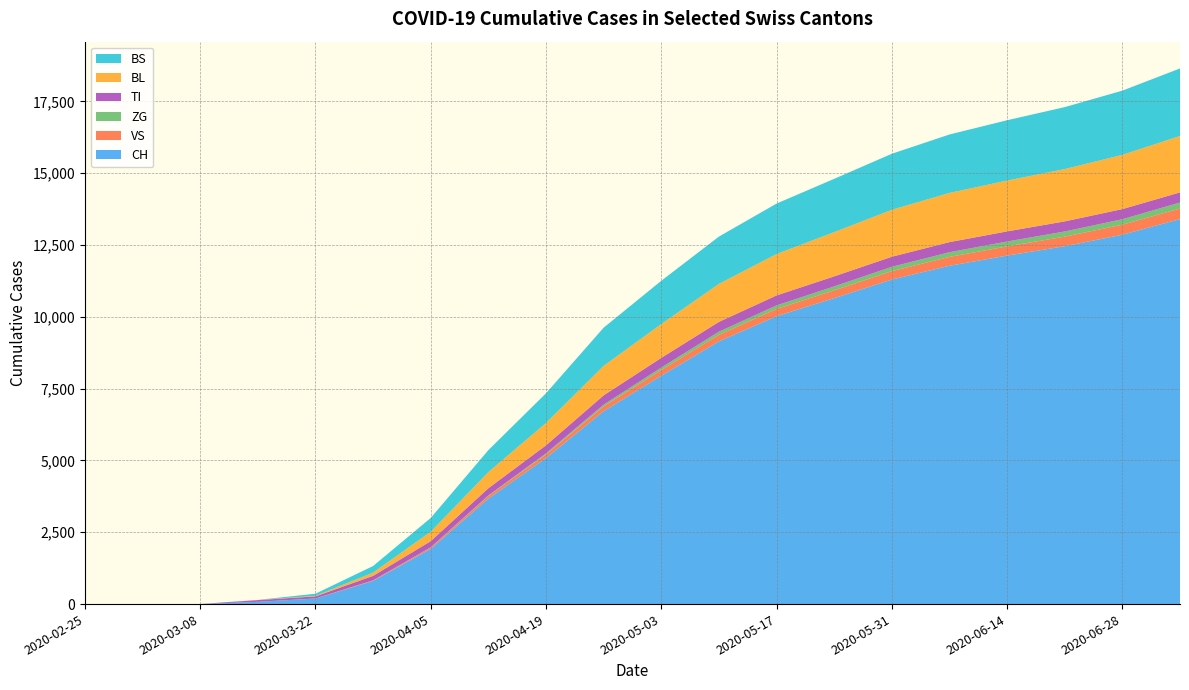

Reading right to left, extract all data points from this chart.

CH: 2020-07-05=13400	2020-06-28=12857	2020-06-21=12457	2020-06-14=12130	2020-06-07=11776	2020-05-31=11296	2020-05-24=10648	2020-05-17=10019	2020-05-10=9144	2020-05-03=7947	2020-04-26=6713	2020-04-19=5082	2020-04-12=3671	2020-04-05=1923	2020-03-29=806	2020-03-22=192	2020-03-15=79	2020-03-08=3	2020-03-01=0	2020-02-25=0
VS: 2020-07-05=369	2020-06-28=349	2020-06-21=334	2020-06-14=321	2020-06-07=310	2020-05-31=293	2020-05-24=273	2020-05-17=254	2020-05-10=229	2020-05-03=200	2020-04-26=168	2020-04-19=127	2020-04-12=92	2020-04-05=50	2020-03-29=21	2020-03-22=5	2020-03-15=0	2020-03-08=0	2020-03-01=0	2020-02-25=0
ZG: 2020-07-05=209	2020-06-28=191	2020-06-21=179	2020-06-14=170	2020-06-07=162	2020-05-31=151	2020-05-24=138	2020-05-17=124	2020-05-10=108	2020-05-03=87	2020-04-26=62	2020-04-19=38	2020-04-12=18	2020-04-05=5	2020-03-29=0	2020-03-22=0	2020-03-15=0	2020-03-08=0	2020-03-01=0	2020-02-25=0
TI: 2020-07-05=353	2020-06-28=352	2020-06-21=352	2020-06-14=352	2020-06-07=352	2020-05-31=351	2020-05-24=349	2020-05-17=347	2020-05-10=342	2020-05-03=336	2020-04-26=322	2020-04-19=279	2020-04-12=251	2020-04-05=212	2020-03-29=155	2020-03-22=70	2020-03-15=61	2020-03-08=0	2020-03-01=0	2020-02-25=0
BL: 2020-07-05=1963	2020-06-28=1888	2020-06-21=1820	2020-06-14=1769	2020-06-07=1712	2020-05-31=1634	2020-05-24=1539	2020-05-17=1441	2020-05-10=1323	2020-05-03=1178	2020-04-26=1027	2020-04-19=778	2020-04-12=563	2020-04-05=330	2020-03-29=115	2020-03-22=21	2020-03-15=5	2020-03-08=0	2020-03-01=0	2020-02-25=0
BS: 2020-07-05=2351	2020-06-28=2235	2020-06-21=2157	2020-06-14=2100	2020-06-07=2034	2020-05-31=1950	2020-05-24=1855	2020-05-17=1756	2020-05-10=1646	2020-05-03=1505	2020-04-26=1329	2020-04-19=1034	2020-04-12=764	2020-04-05=478	2020-03-29=228	2020-03-22=73	2020-03-15=0	2020-03-08=0	2020-03-01=0	2020-02-25=0